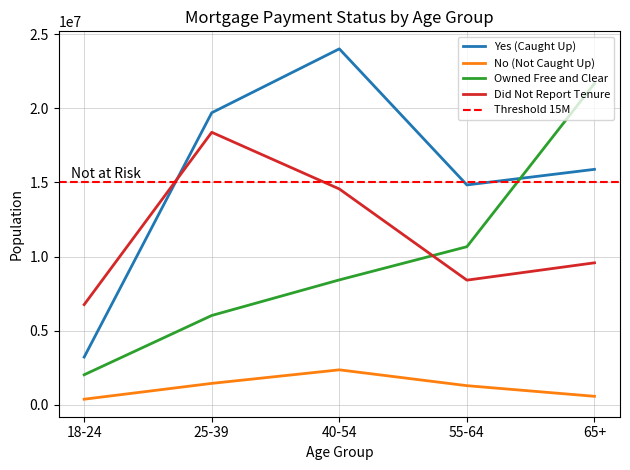

What is the approximate value of Yes (Caught Up) at 18-24?

3215317